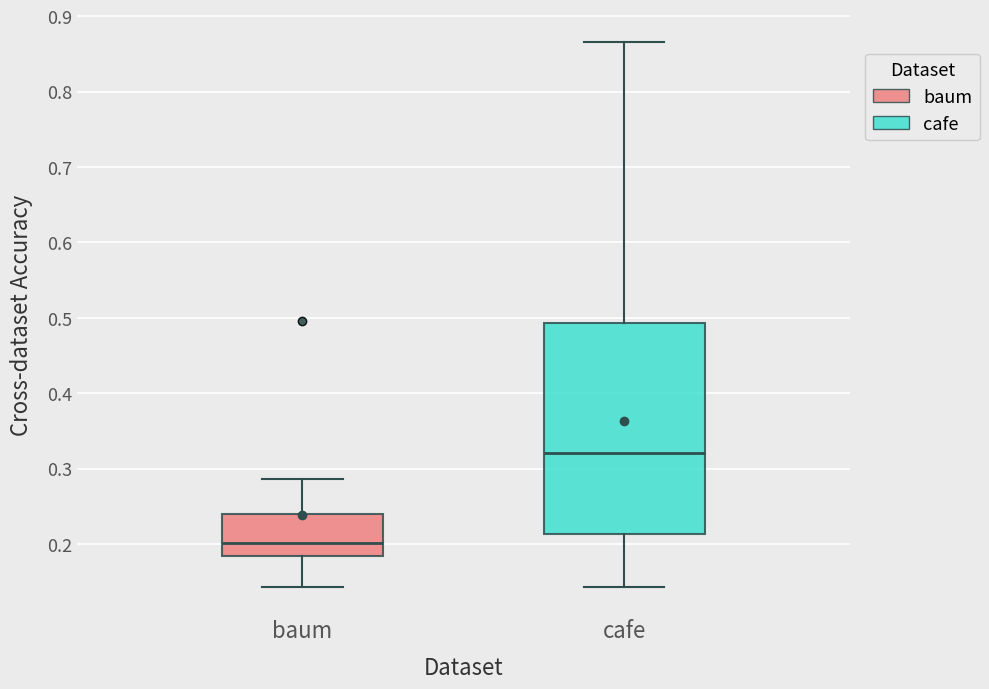

Reading left to right, transcribe this box plot: for each box, give where its median line is, the range the box spans, and where its two whiskers end, as read against the y-axis. The values are not printed on the chart, so give them approximately, as read against the axis.

baum: median 0.20, box 0.18 to 0.24, whiskers 0.14 to 0.29
cafe: median 0.32, box 0.21 to 0.49, whiskers 0.14 to 0.87